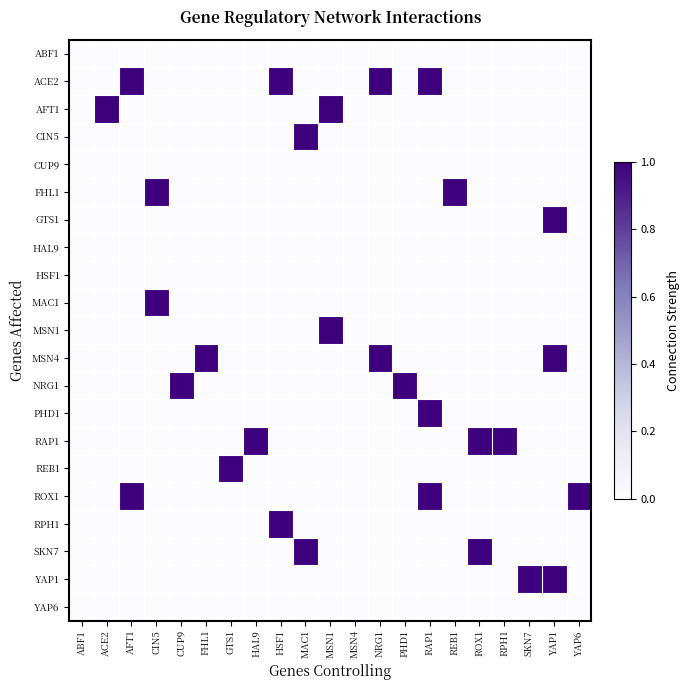

Reading left to right, extract all data points from this chart.

ABF1: ABF1=0	ACE2=0	AFT1=0	CIN5=0	CUP9=0	FHL1=0	GTS1=0	HAL9=0	HSF1=0	MAC1=0	MSN1=0	MSN4=0	NRG1=0	PHD1=0	RAP1=0	REB1=0	ROX1=0	RPH1=0	SKN7=0	YAP1=0	YAP6=0
ACE2: ABF1=0	ACE2=0	AFT1=1	CIN5=0	CUP9=0	FHL1=0	GTS1=0	HAL9=0	HSF1=1	MAC1=0	MSN1=0	MSN4=0	NRG1=1	PHD1=0	RAP1=1	REB1=0	ROX1=0	RPH1=0	SKN7=0	YAP1=0	YAP6=0
AFT1: ABF1=0	ACE2=1	AFT1=0	CIN5=0	CUP9=0	FHL1=0	GTS1=0	HAL9=0	HSF1=0	MAC1=0	MSN1=1	MSN4=0	NRG1=0	PHD1=0	RAP1=0	REB1=0	ROX1=0	RPH1=0	SKN7=0	YAP1=0	YAP6=0
CIN5: ABF1=0	ACE2=0	AFT1=0	CIN5=0	CUP9=0	FHL1=0	GTS1=0	HAL9=0	HSF1=0	MAC1=1	MSN1=0	MSN4=0	NRG1=0	PHD1=0	RAP1=0	REB1=0	ROX1=0	RPH1=0	SKN7=0	YAP1=0	YAP6=0
CUP9: ABF1=0	ACE2=0	AFT1=0	CIN5=0	CUP9=0	FHL1=0	GTS1=0	HAL9=0	HSF1=0	MAC1=0	MSN1=0	MSN4=0	NRG1=0	PHD1=0	RAP1=0	REB1=0	ROX1=0	RPH1=0	SKN7=0	YAP1=0	YAP6=0
FHL1: ABF1=0	ACE2=0	AFT1=0	CIN5=1	CUP9=0	FHL1=0	GTS1=0	HAL9=0	HSF1=0	MAC1=0	MSN1=0	MSN4=0	NRG1=0	PHD1=0	RAP1=0	REB1=1	ROX1=0	RPH1=0	SKN7=0	YAP1=0	YAP6=0
GTS1: ABF1=0	ACE2=0	AFT1=0	CIN5=0	CUP9=0	FHL1=0	GTS1=0	HAL9=0	HSF1=0	MAC1=0	MSN1=0	MSN4=0	NRG1=0	PHD1=0	RAP1=0	REB1=0	ROX1=0	RPH1=0	SKN7=0	YAP1=1	YAP6=0
HAL9: ABF1=0	ACE2=0	AFT1=0	CIN5=0	CUP9=0	FHL1=0	GTS1=0	HAL9=0	HSF1=0	MAC1=0	MSN1=0	MSN4=0	NRG1=0	PHD1=0	RAP1=0	REB1=0	ROX1=0	RPH1=0	SKN7=0	YAP1=0	YAP6=0
HSF1: ABF1=0	ACE2=0	AFT1=0	CIN5=0	CUP9=0	FHL1=0	GTS1=0	HAL9=0	HSF1=0	MAC1=0	MSN1=0	MSN4=0	NRG1=0	PHD1=0	RAP1=0	REB1=0	ROX1=0	RPH1=0	SKN7=0	YAP1=0	YAP6=0
MAC1: ABF1=0	ACE2=0	AFT1=0	CIN5=1	CUP9=0	FHL1=0	GTS1=0	HAL9=0	HSF1=0	MAC1=0	MSN1=0	MSN4=0	NRG1=0	PHD1=0	RAP1=0	REB1=0	ROX1=0	RPH1=0	SKN7=0	YAP1=0	YAP6=0
MSN1: ABF1=0	ACE2=0	AFT1=0	CIN5=0	CUP9=0	FHL1=0	GTS1=0	HAL9=0	HSF1=0	MAC1=0	MSN1=1	MSN4=0	NRG1=0	PHD1=0	RAP1=0	REB1=0	ROX1=0	RPH1=0	SKN7=0	YAP1=0	YAP6=0
MSN4: ABF1=0	ACE2=0	AFT1=0	CIN5=0	CUP9=0	FHL1=1	GTS1=0	HAL9=0	HSF1=0	MAC1=0	MSN1=0	MSN4=0	NRG1=1	PHD1=0	RAP1=0	REB1=0	ROX1=0	RPH1=0	SKN7=0	YAP1=1	YAP6=0
NRG1: ABF1=0	ACE2=0	AFT1=0	CIN5=0	CUP9=1	FHL1=0	GTS1=0	HAL9=0	HSF1=0	MAC1=0	MSN1=0	MSN4=0	NRG1=0	PHD1=1	RAP1=0	REB1=0	ROX1=0	RPH1=0	SKN7=0	YAP1=0	YAP6=0
PHD1: ABF1=0	ACE2=0	AFT1=0	CIN5=0	CUP9=0	FHL1=0	GTS1=0	HAL9=0	HSF1=0	MAC1=0	MSN1=0	MSN4=0	NRG1=0	PHD1=0	RAP1=1	REB1=0	ROX1=0	RPH1=0	SKN7=0	YAP1=0	YAP6=0
RAP1: ABF1=0	ACE2=0	AFT1=0	CIN5=0	CUP9=0	FHL1=0	GTS1=0	HAL9=1	HSF1=0	MAC1=0	MSN1=0	MSN4=0	NRG1=0	PHD1=0	RAP1=0	REB1=0	ROX1=1	RPH1=1	SKN7=0	YAP1=0	YAP6=0
REB1: ABF1=0	ACE2=0	AFT1=0	CIN5=0	CUP9=0	FHL1=0	GTS1=1	HAL9=0	HSF1=0	MAC1=0	MSN1=0	MSN4=0	NRG1=0	PHD1=0	RAP1=0	REB1=0	ROX1=0	RPH1=0	SKN7=0	YAP1=0	YAP6=0
ROX1: ABF1=0	ACE2=0	AFT1=1	CIN5=0	CUP9=0	FHL1=0	GTS1=0	HAL9=0	HSF1=0	MAC1=0	MSN1=0	MSN4=0	NRG1=0	PHD1=0	RAP1=1	REB1=0	ROX1=0	RPH1=0	SKN7=0	YAP1=0	YAP6=1
RPH1: ABF1=0	ACE2=0	AFT1=0	CIN5=0	CUP9=0	FHL1=0	GTS1=0	HAL9=0	HSF1=1	MAC1=0	MSN1=0	MSN4=0	NRG1=0	PHD1=0	RAP1=0	REB1=0	ROX1=0	RPH1=0	SKN7=0	YAP1=0	YAP6=0
SKN7: ABF1=0	ACE2=0	AFT1=0	CIN5=0	CUP9=0	FHL1=0	GTS1=0	HAL9=0	HSF1=0	MAC1=1	MSN1=0	MSN4=0	NRG1=0	PHD1=0	RAP1=0	REB1=0	ROX1=1	RPH1=0	SKN7=0	YAP1=0	YAP6=0
YAP1: ABF1=0	ACE2=0	AFT1=0	CIN5=0	CUP9=0	FHL1=0	GTS1=0	HAL9=0	HSF1=0	MAC1=0	MSN1=0	MSN4=0	NRG1=0	PHD1=0	RAP1=0	REB1=0	ROX1=0	RPH1=0	SKN7=1	YAP1=1	YAP6=0
YAP6: ABF1=0	ACE2=0	AFT1=0	CIN5=0	CUP9=0	FHL1=0	GTS1=0	HAL9=0	HSF1=0	MAC1=0	MSN1=0	MSN4=0	NRG1=0	PHD1=0	RAP1=0	REB1=0	ROX1=0	RPH1=0	SKN7=0	YAP1=0	YAP6=0